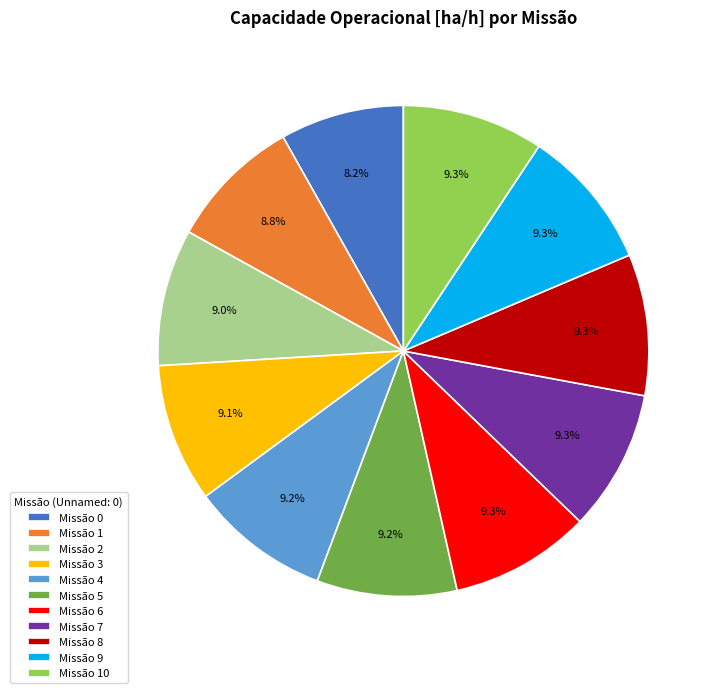

What percentage is NOT represented by Missão 5?

90.8%